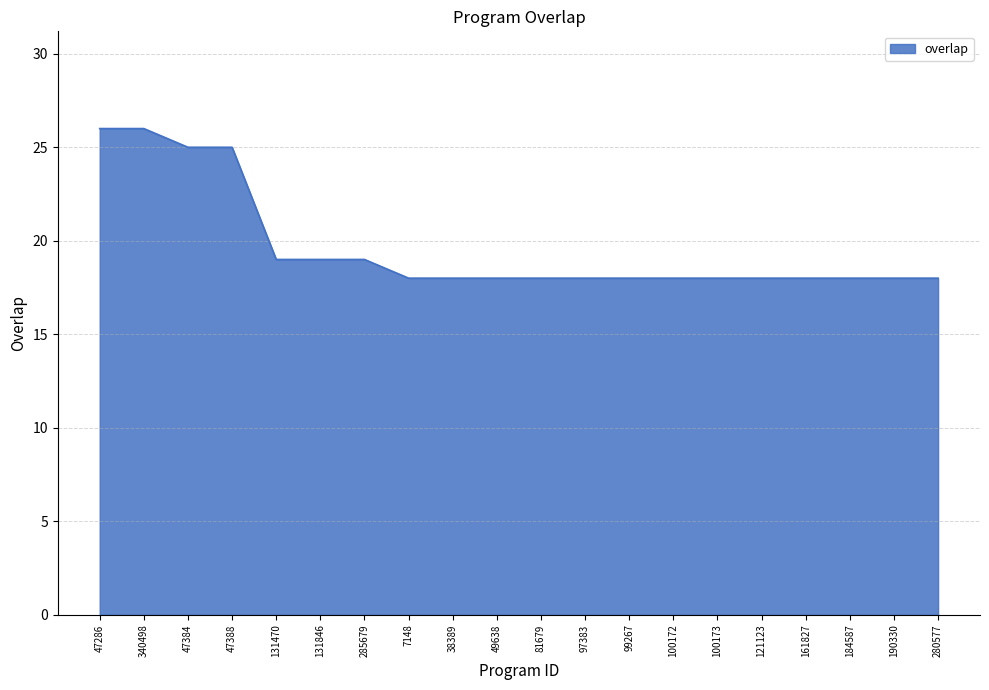

What is the sum of all values?

393